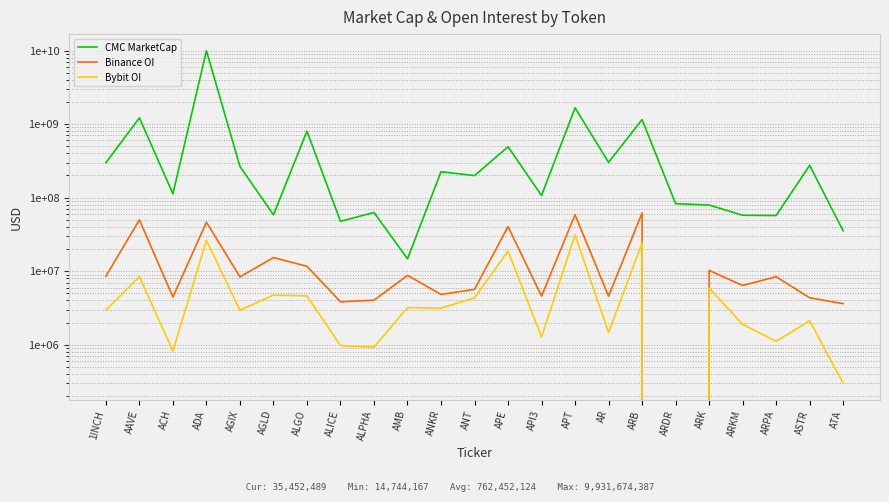

At which label does CMC MarketCap reach its minimum?

AMB